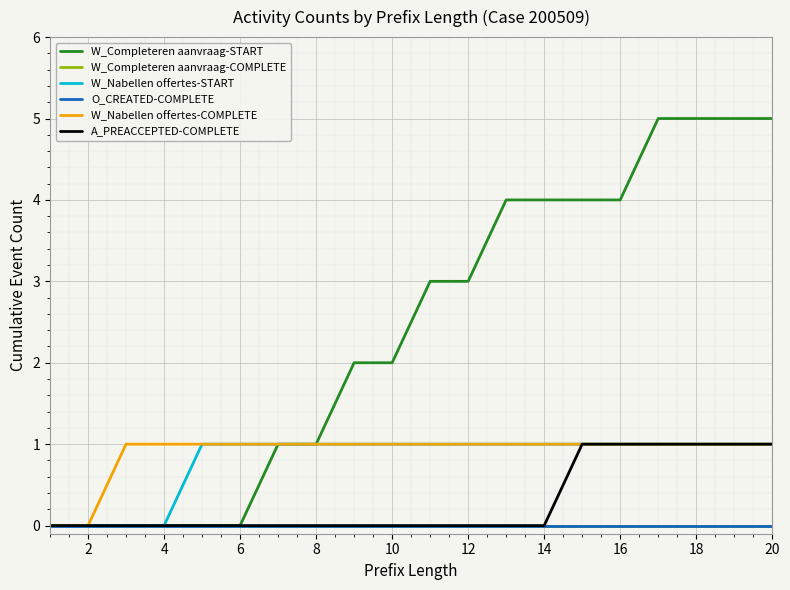

Is this an area chart (filled region under the line)?

No